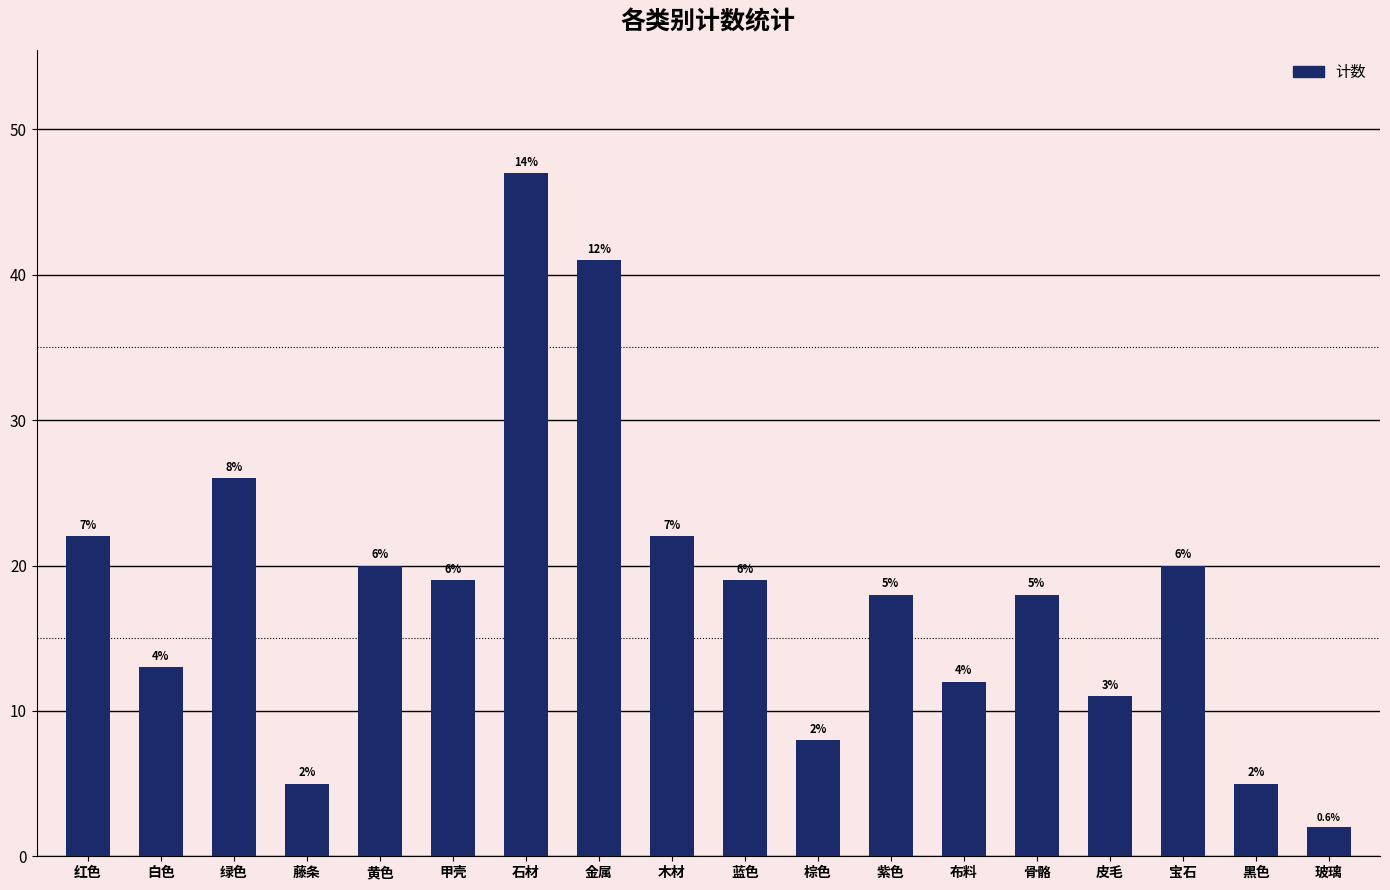

How many bars are there in total?

18